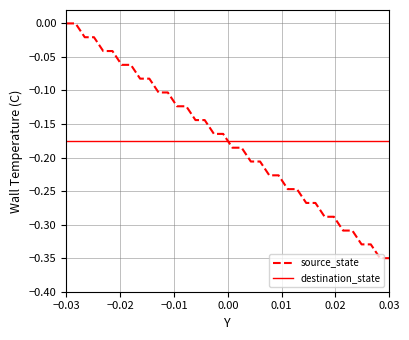

List the series in order of their peak value, lowest first.

destination_state, source_state